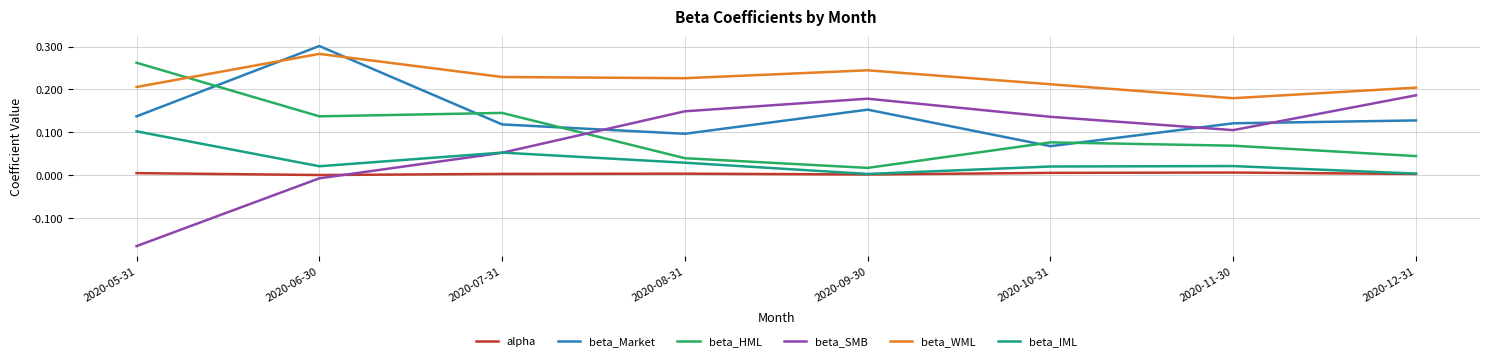

The beta_Market series shows 0.2 at 2020-07-31. True or false?

False